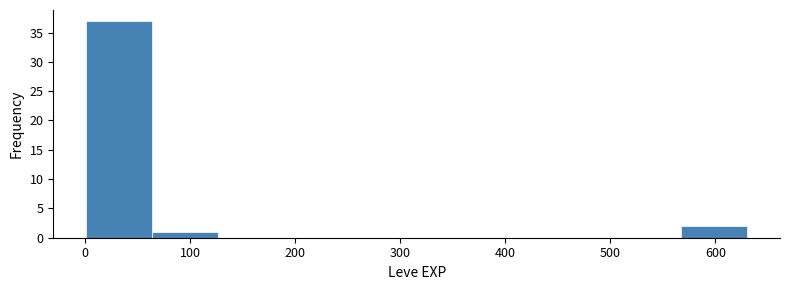

How tall is the bar that spans 0 to 60 on the x-axis? Neither the bar edges nor the heights are printed on the chart, so give them approximately, as read against the axes.

37